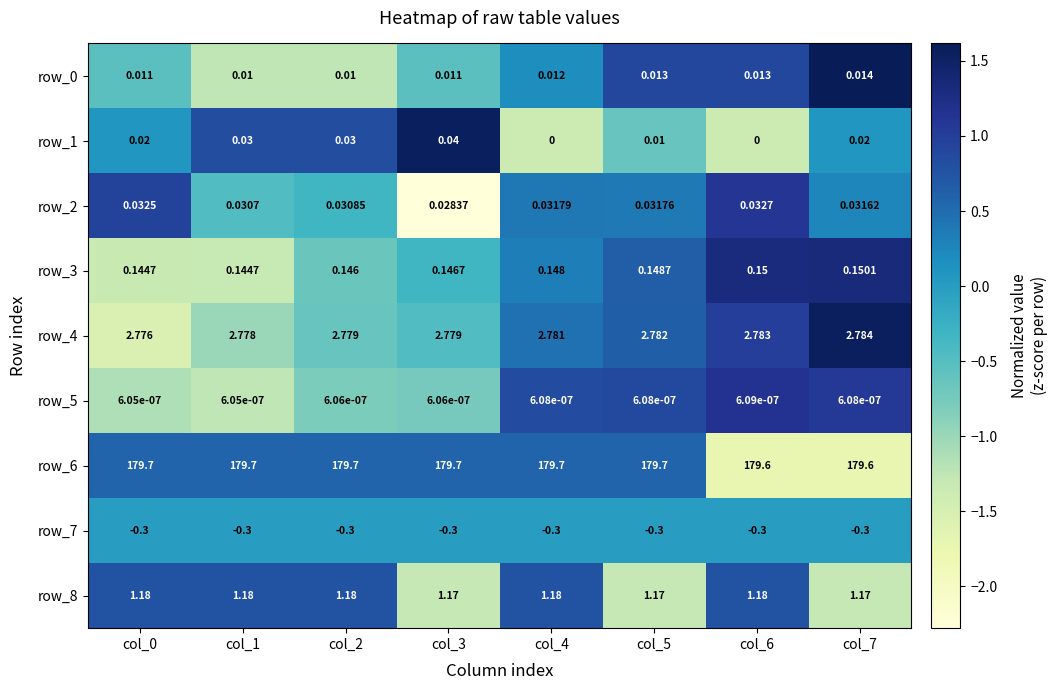

Is the value of row_1 at col_7 greater than the value of row_8 at col_5?

No